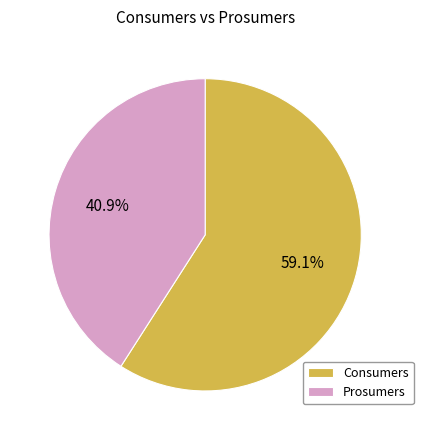

What percentage do Consumers and Prosumers together represent?

100.0%